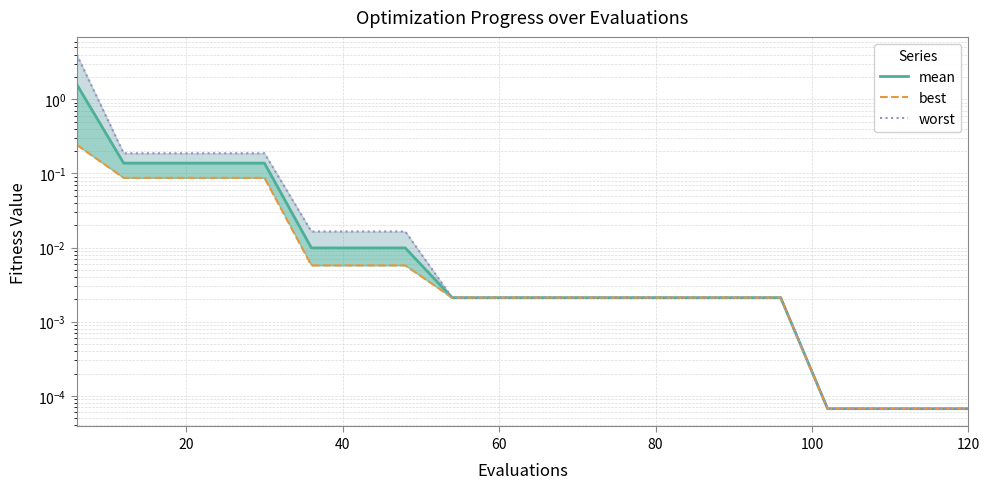

What is the difference between the maximum and second lowest values in the worst series?

4.0